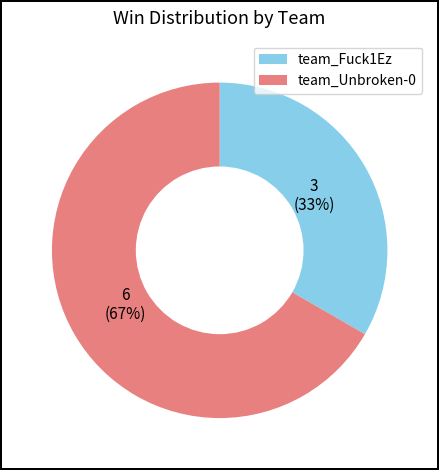

Do team_Unbroken-0 and team_Fuck1Ez together represent more than half of the pie?

Yes